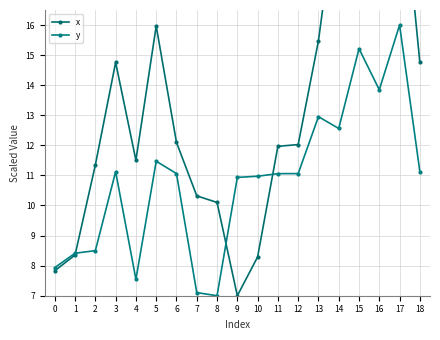

Is it true that x equals 15.5 at 13?

True